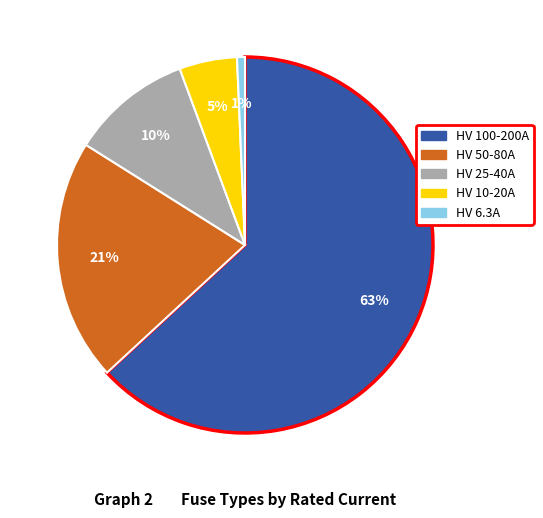

Is there a majority slice in this chart?

Yes